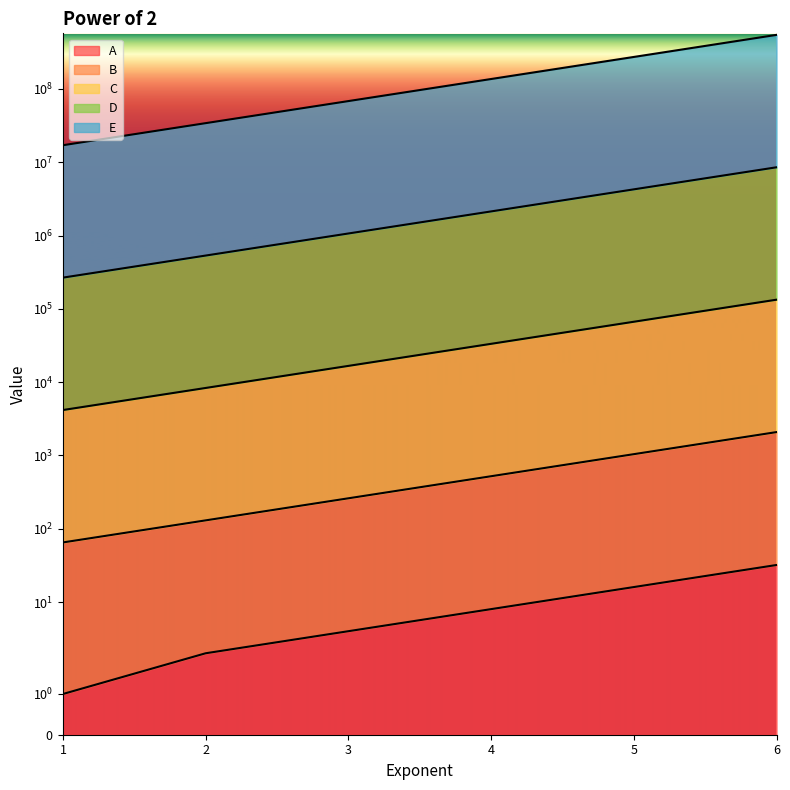

What is the sum of all E values?

1073741823